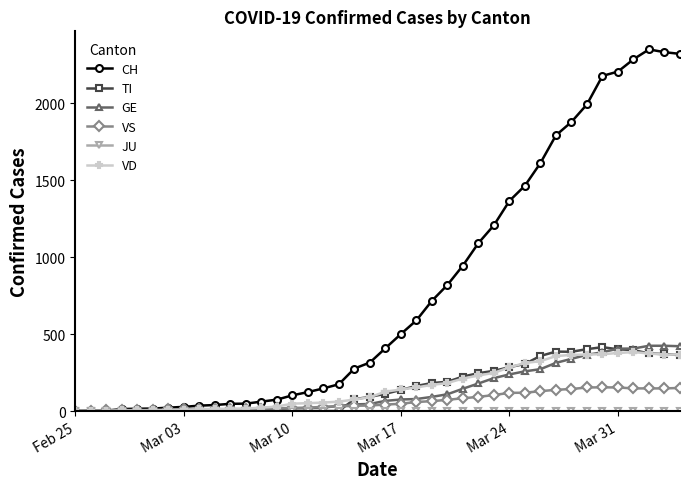

Which series has the widest spread of values?

CH